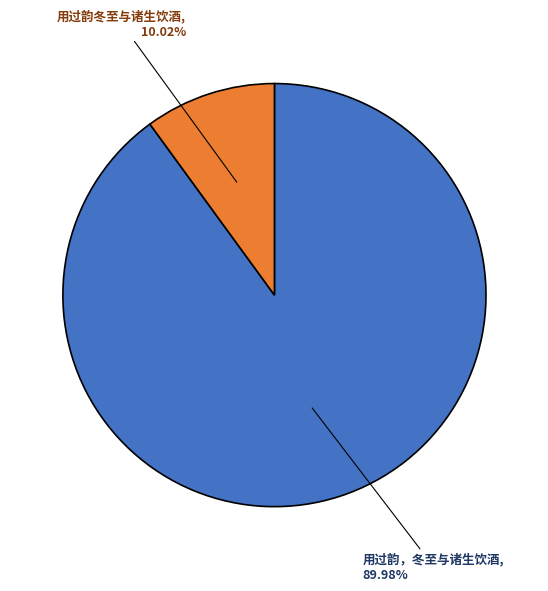

What is the smallest slice in the pie chart?

用过韵冬至与诸生饮酒